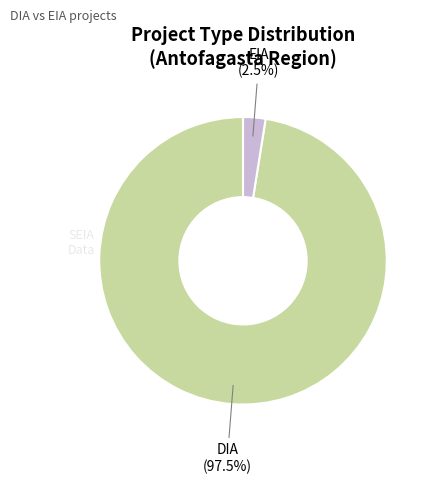

Is there any slice that represents more than half of the pie?

Yes